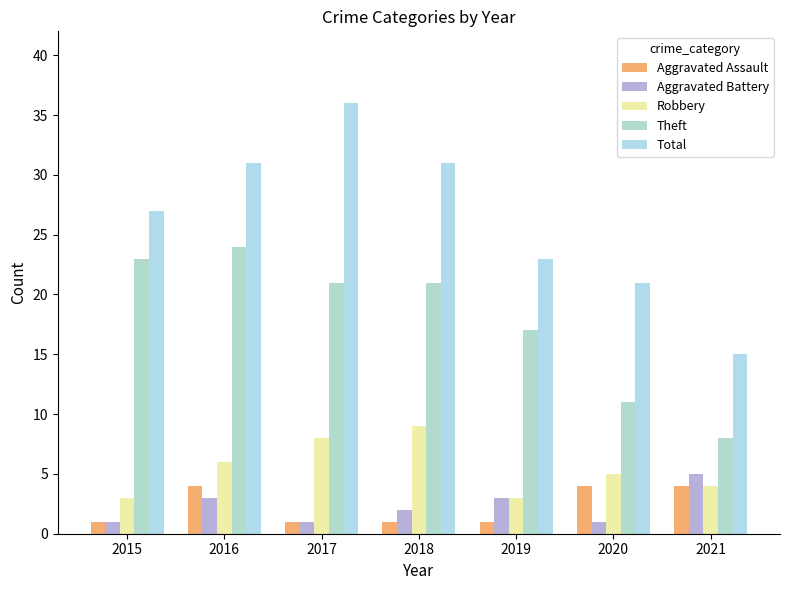

Which series has the widest spread of values?

Total